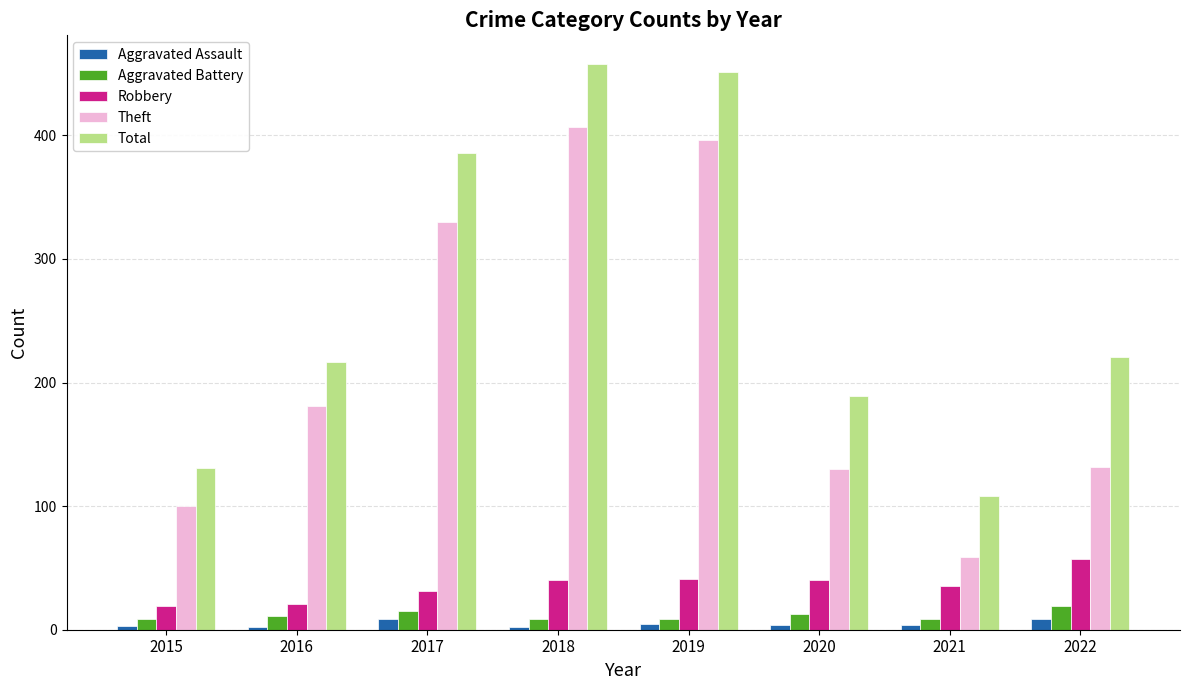

What is the difference between the maximum and minimum values in the Theft series?

348